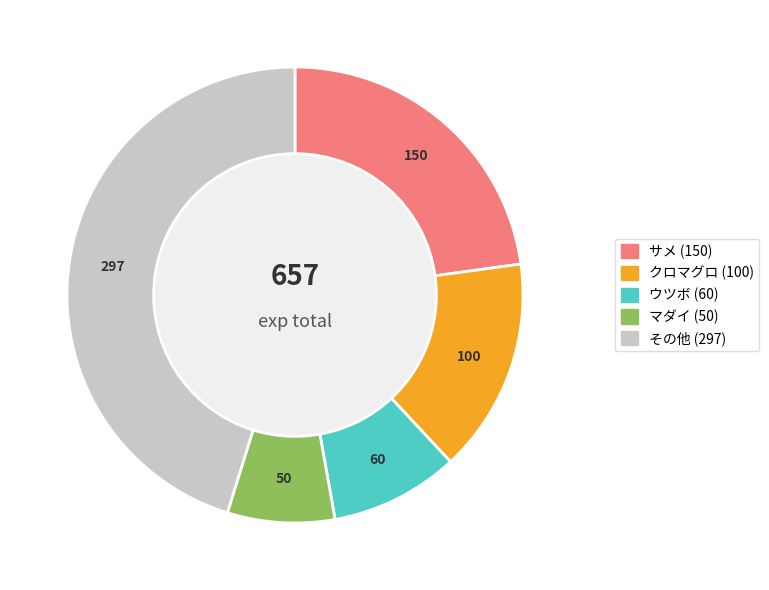

Is there any slice that represents more than half of the pie?

No